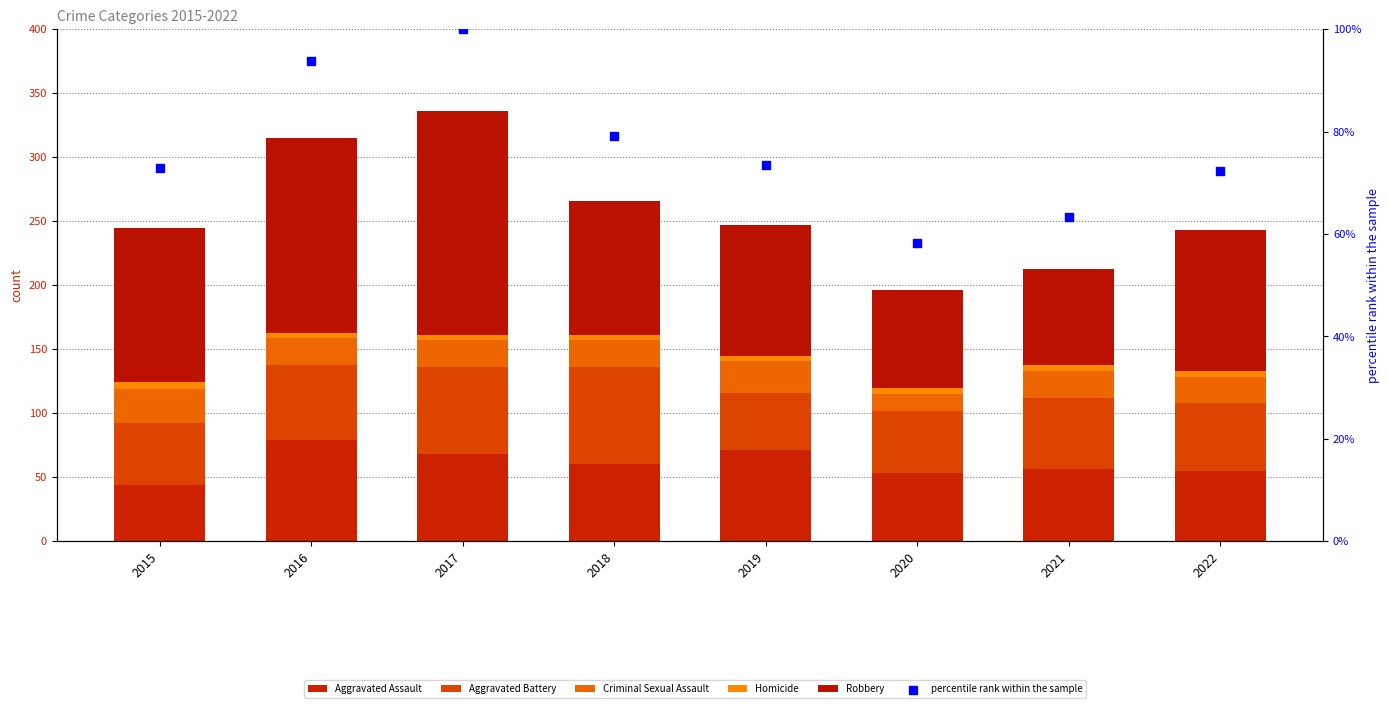

Which series contains the highest Y value?

Robbery